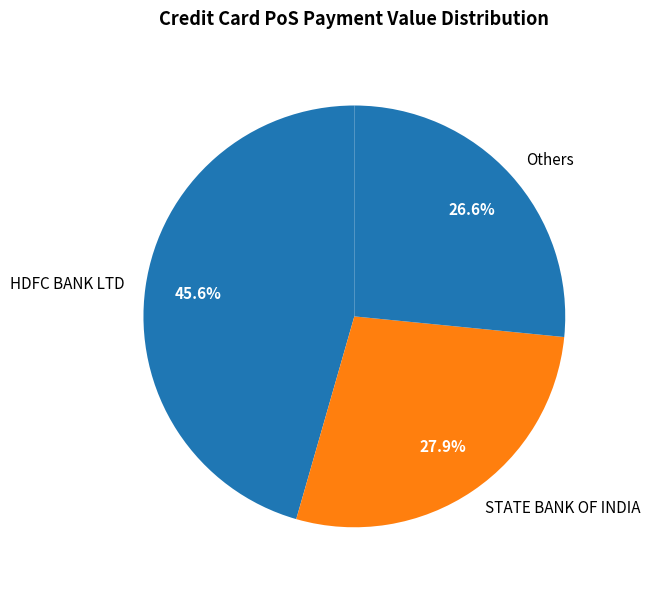

To the nearest percent, what is the average slice percentage?

33%